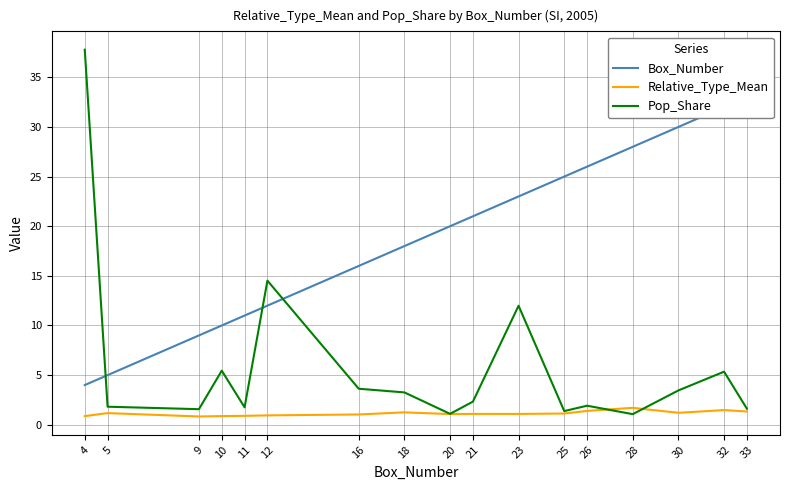

What is the maximum value for Relative_Type_Mean?

1.7